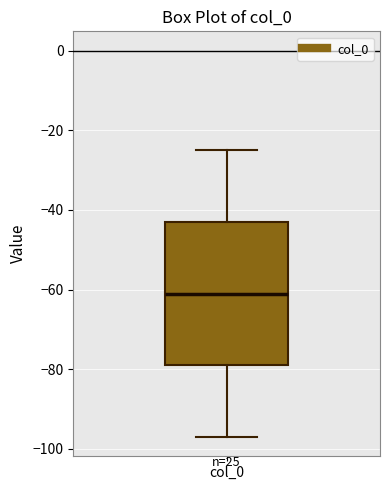

Read this box plot against the y-axis: the position of the median line, the range covered by the box, and the ends of both whiskers. The values are not printed on the chart, so give them approximately, as read against the axis.

median -60, box -78 to -42, whiskers -96 to -24